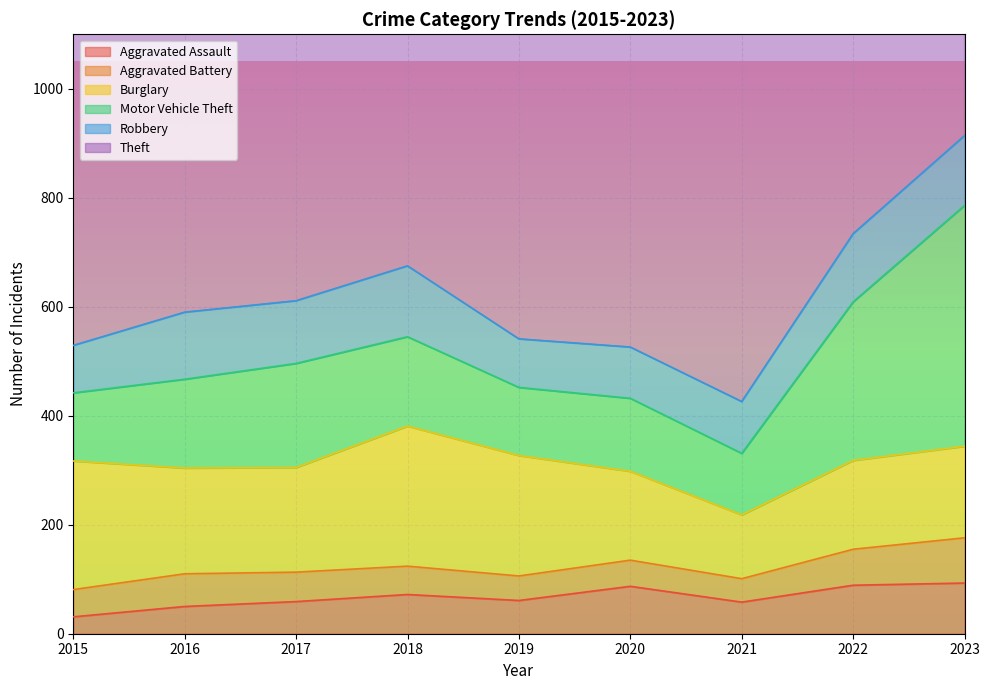

Is it true that Robbery equals 33 at 2023?

False